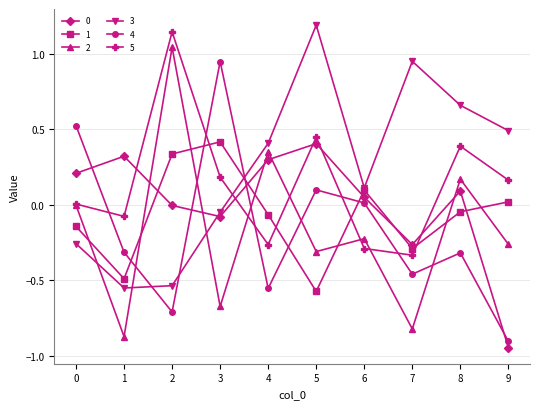

How many intersections are there between 1 and 5?

4